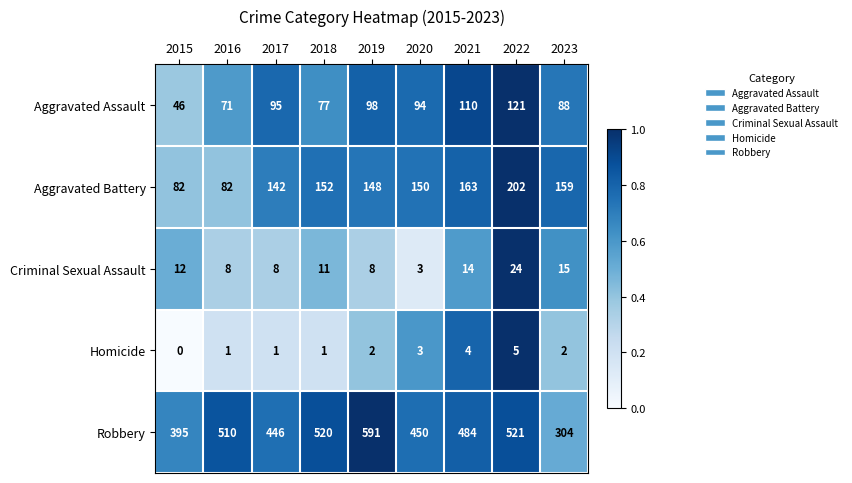

Which category has the highest value across all series?

2019